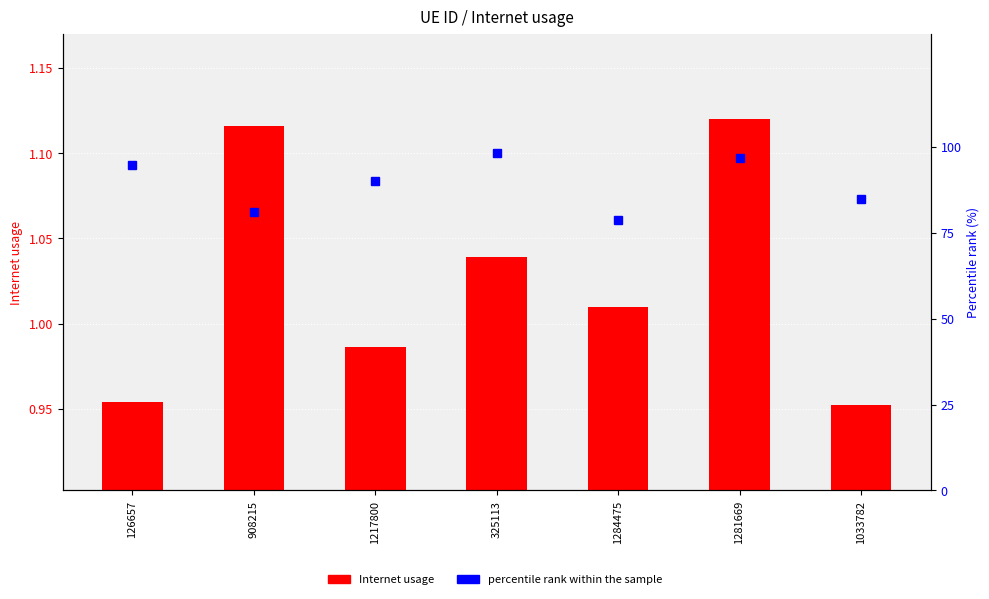

The value of percentile rank within the sample at 908215 is 31.2. True or false?

False